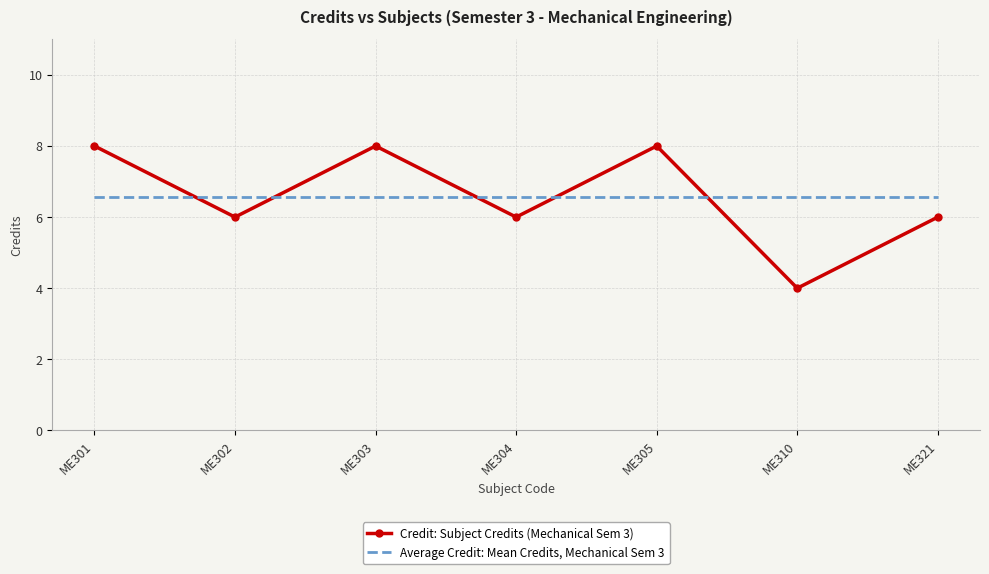

Is the value of Average Credit: Mean Credits, Mechanical Sem 3 at ME305 greater than the value of Credit: Subject Credits (Mechanical Sem 3) at ME305?

No